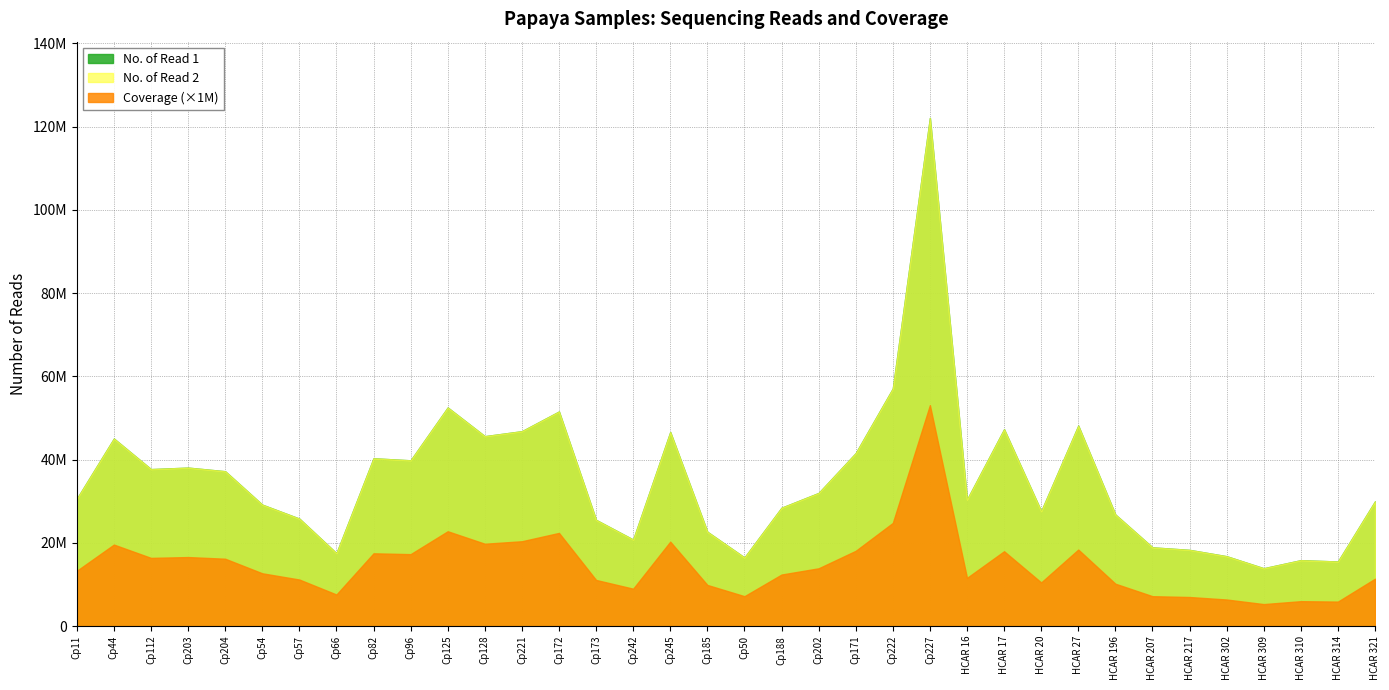

Between Cp66 and HCAR 302, which is larger?

Cp66